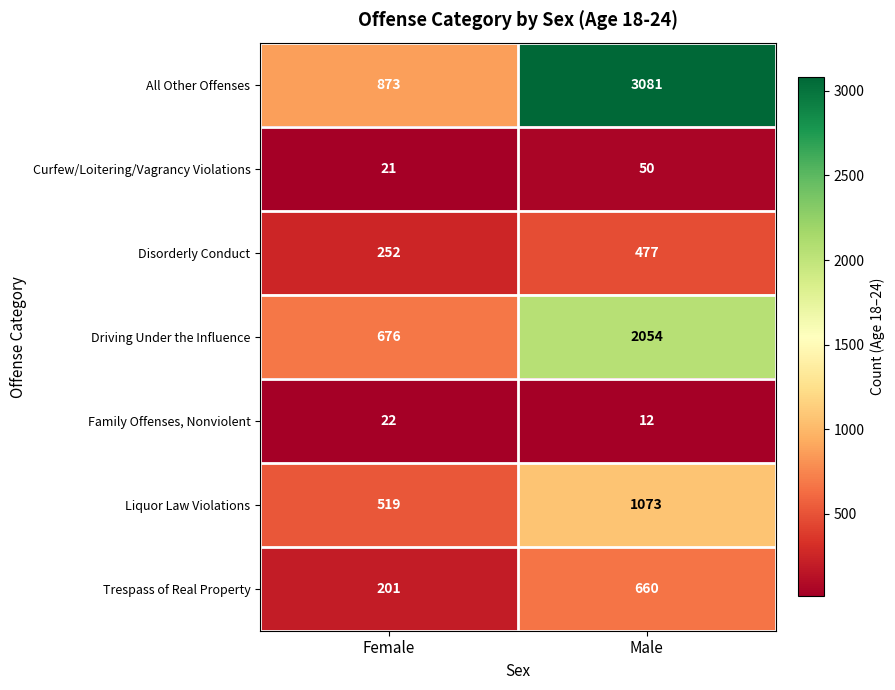

What is the average value of the Curfew/Loitering/Vagrancy Violations series?

36